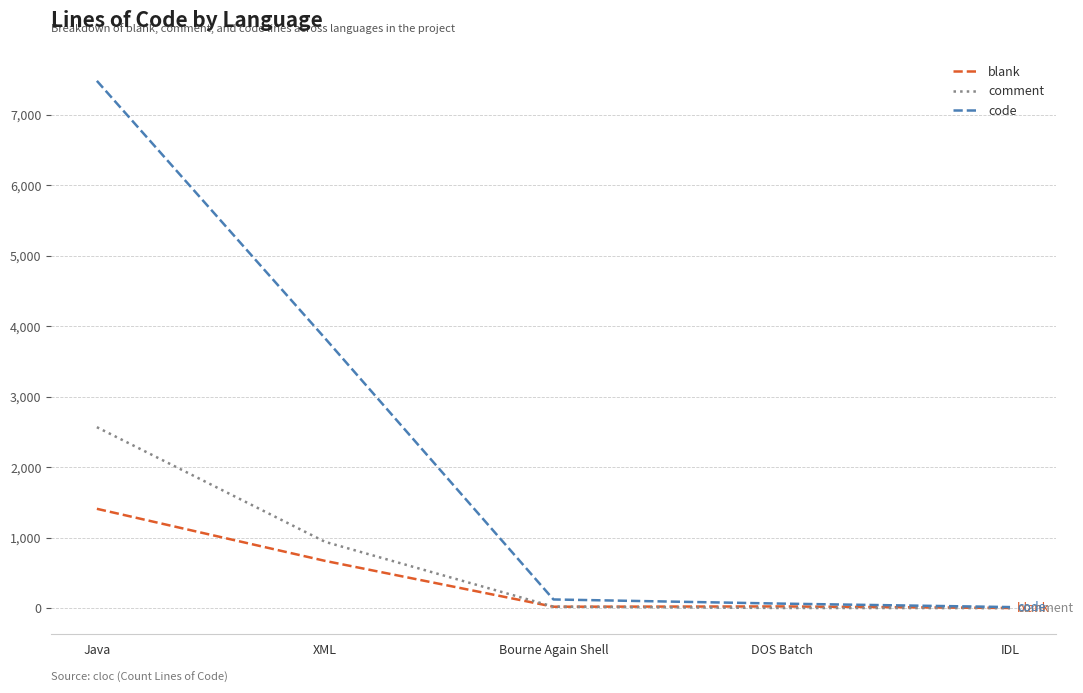

What is the spread (max minus min) of values at Java?

6071